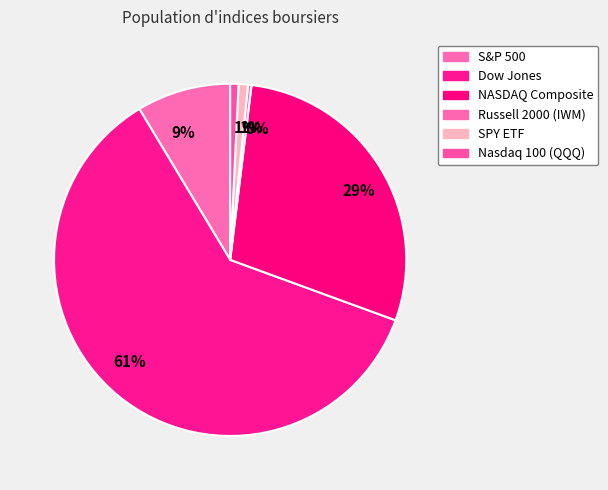

To the nearest percent, what percentage of the pie is NASDAQ Composite?

29%